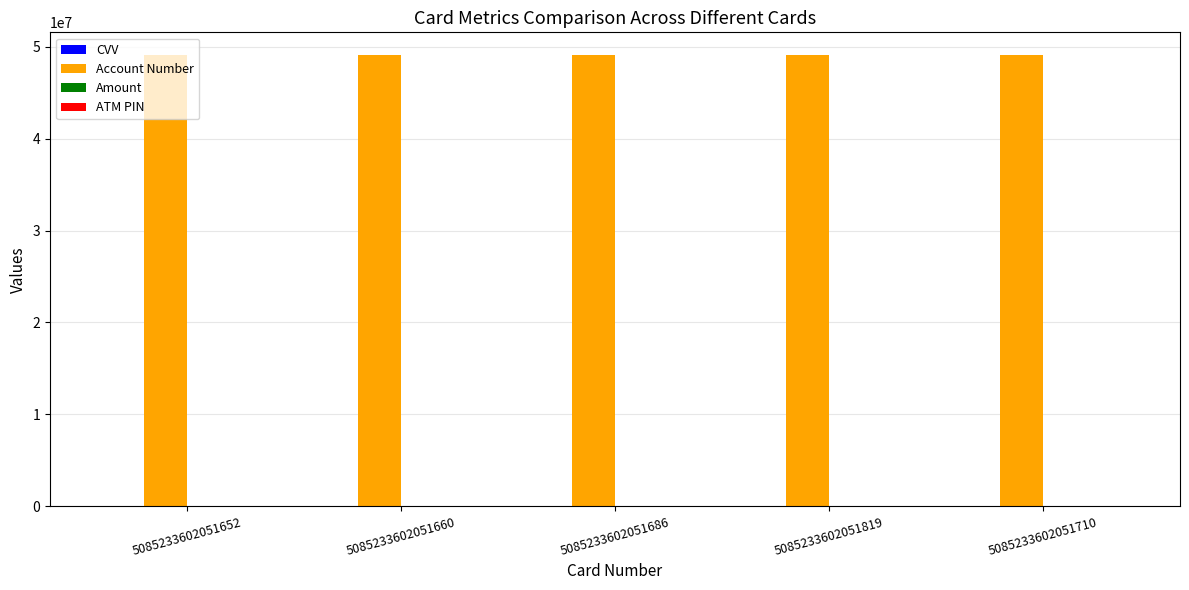

What is the maximum value shown in the chart?

49121607